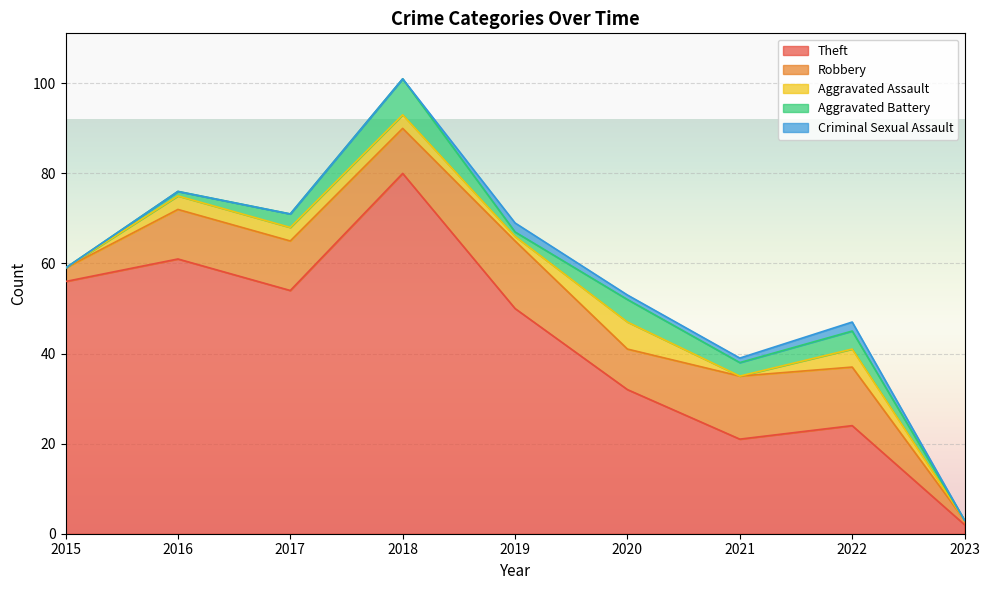

Does the chart display data point markers on the line(s)?

No